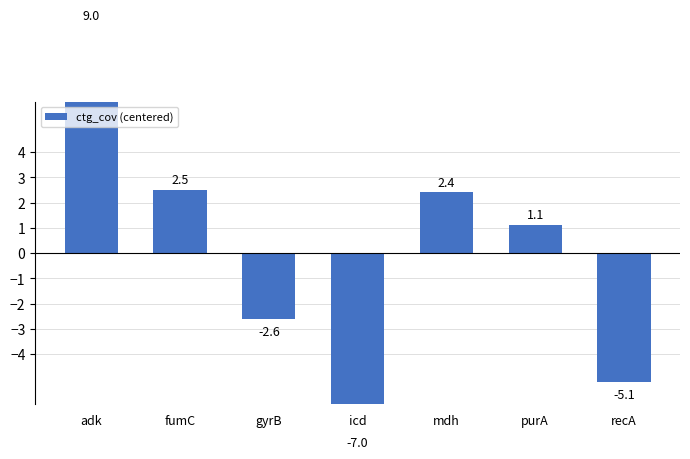

Reading left to right, transcribe all the data shown in this chart.

adk=9.0	fumC=2.5	gyrB=-2.6	icd=-7.0	mdh=2.4	purA=1.1	recA=-5.1